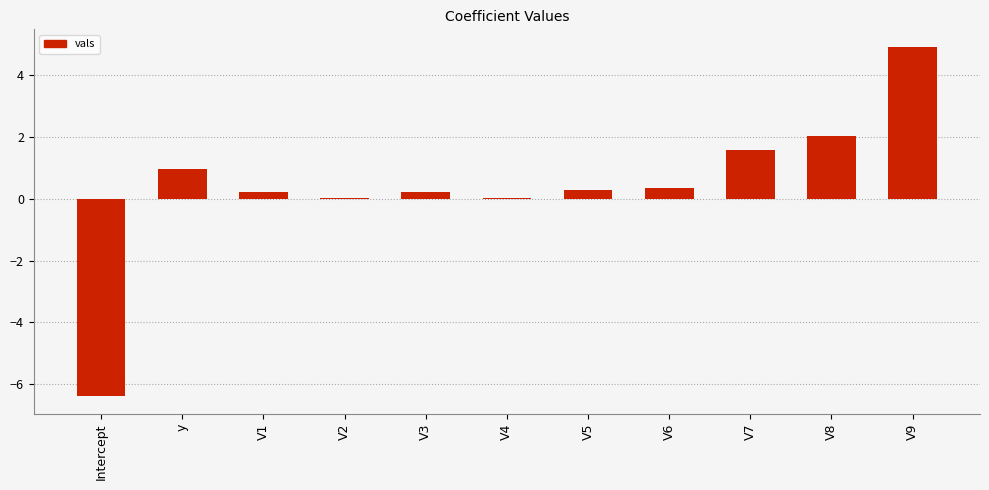

The value at V8 is 1.1. True or false?

False